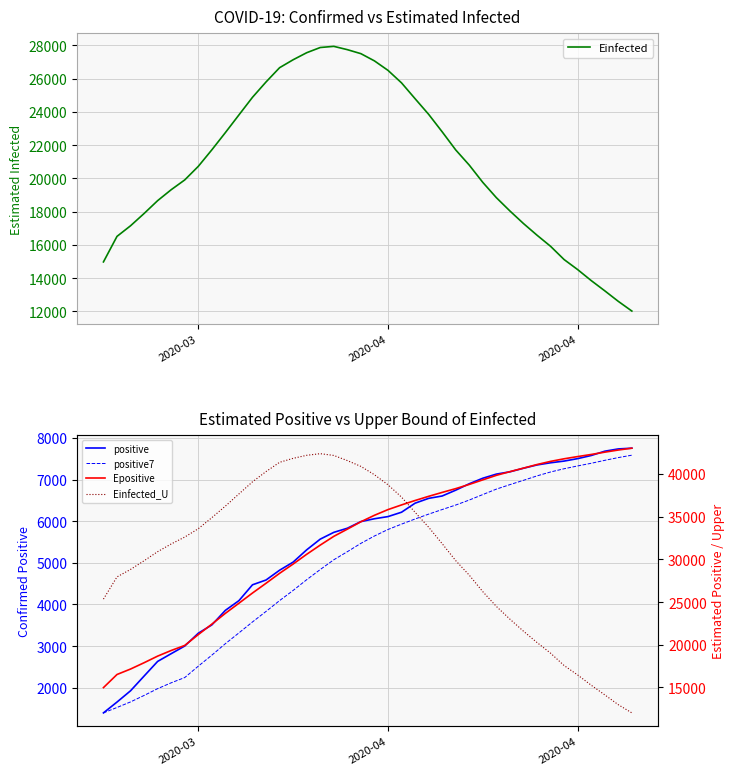

True or false: Einfected_U and Einfected cross at least once.

False